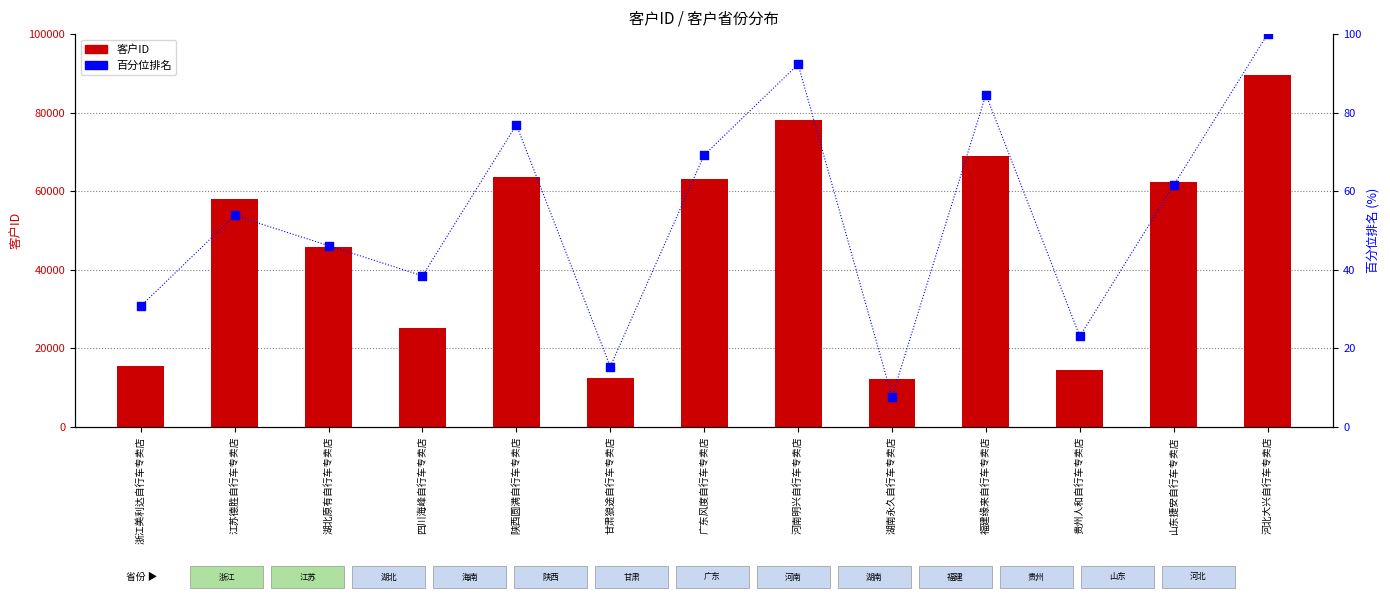

What are all the series names shown in the legend?

客户ID, 百分位排名